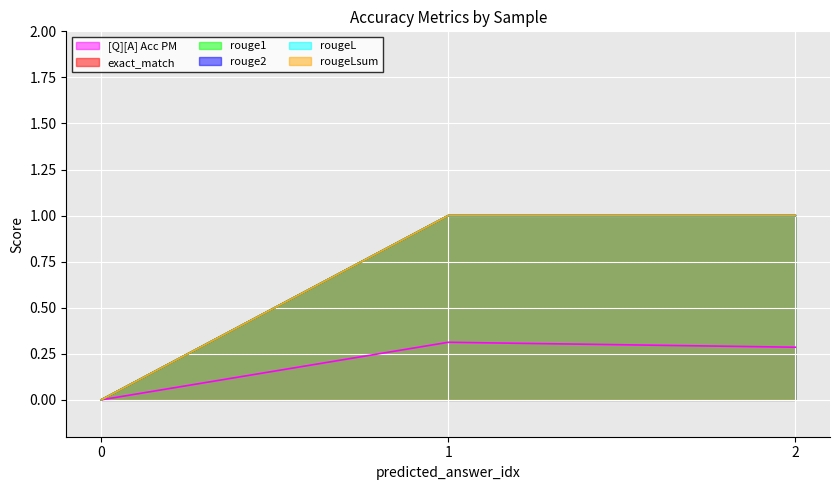

How many data points in rougeLsum are less than 1?

1